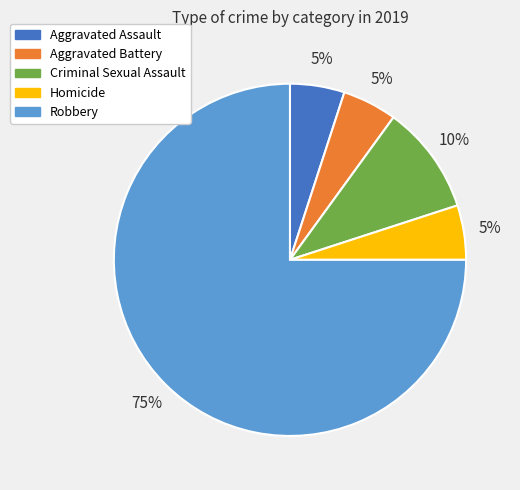

How many segments does this pie chart have?

5